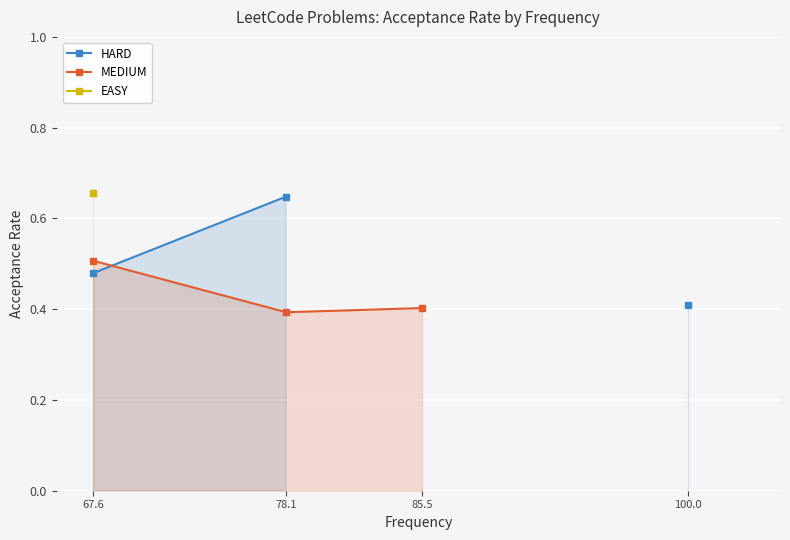

Which category has the lowest value across all series?

78.1